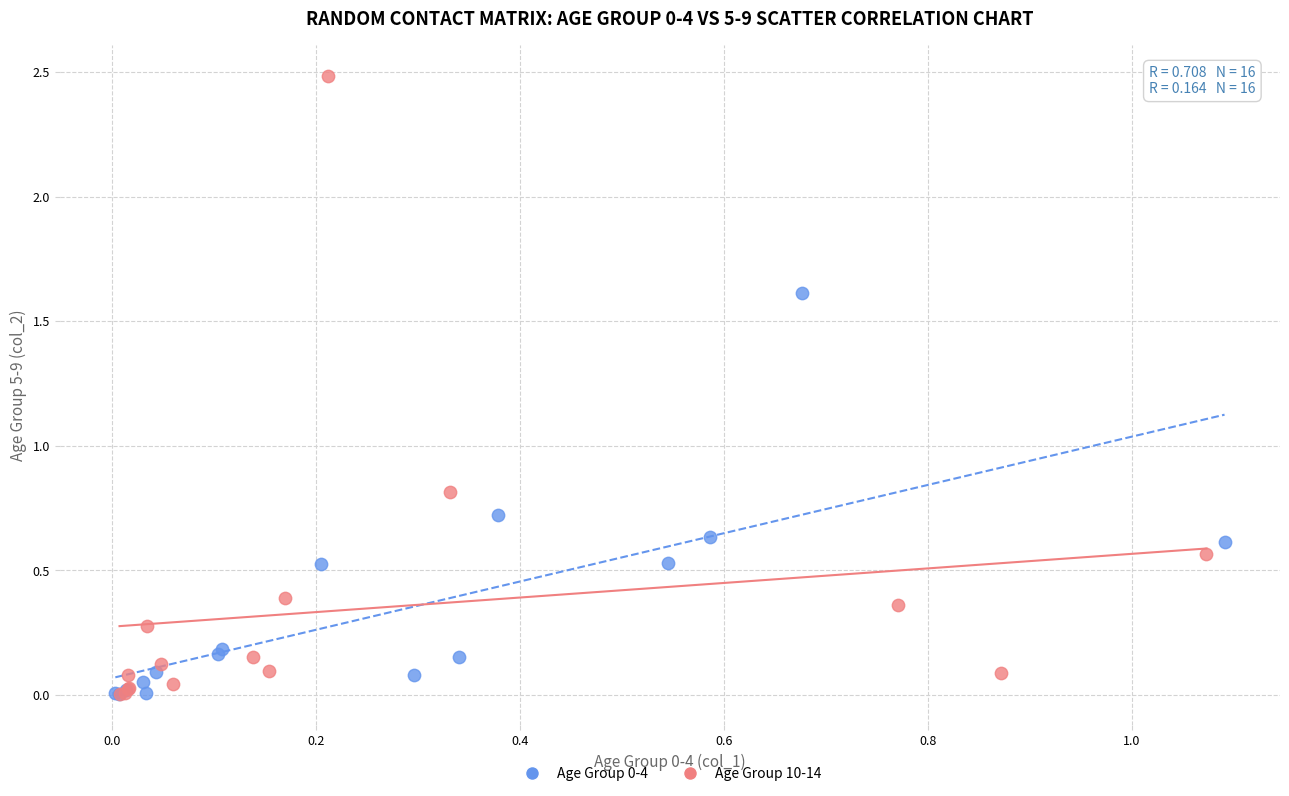

Which series has the widest spread of Y values?

Age Group 10-14